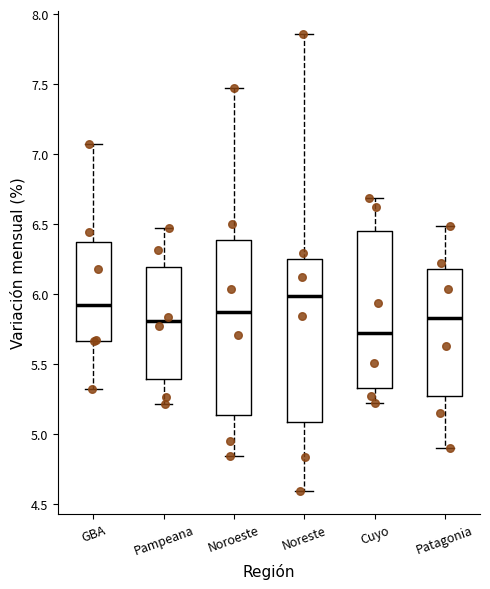

Where does the median line of the box for GBA sit on the y-axis? The values are not printed on the chart, so give them approximately, as read against the axis.

5.90